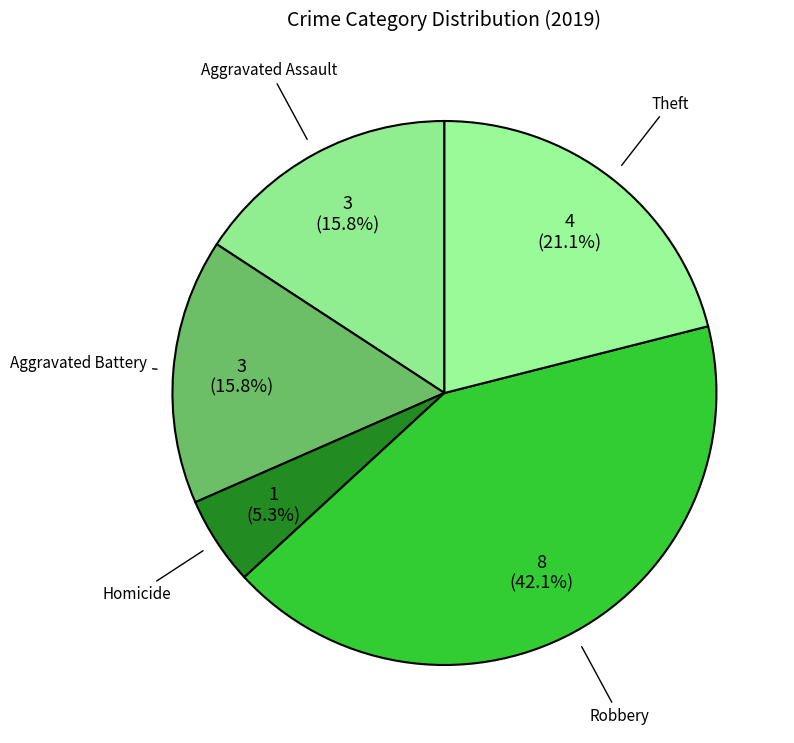

What is the ratio of the value at Theft to the value at Aggravated Assault?

1.3